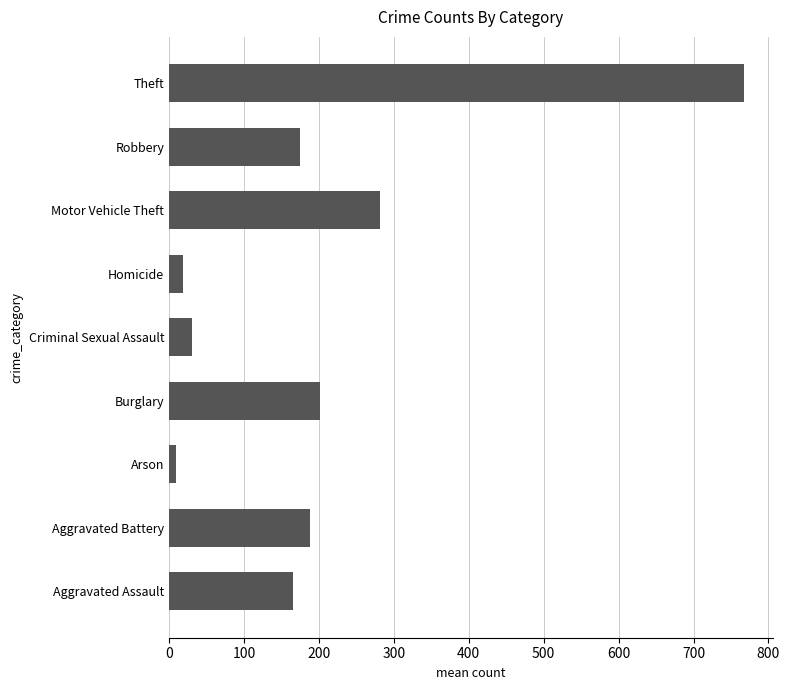

At which category does the chart reach its minimum across all series?

Arson